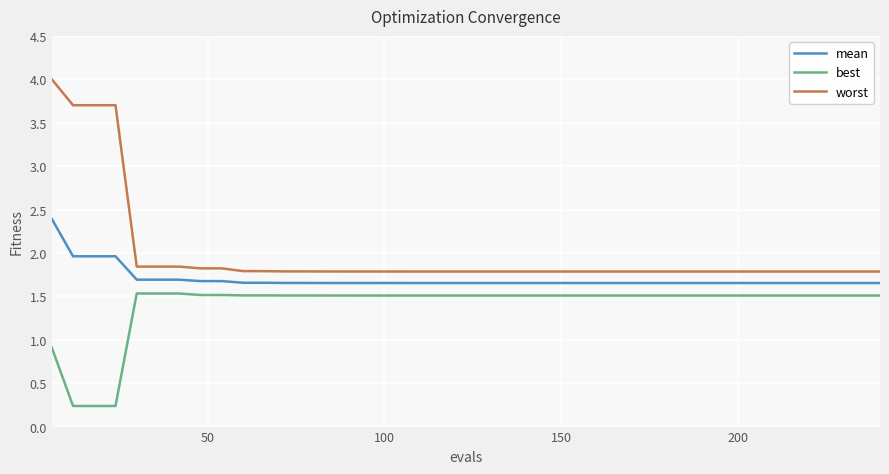

True or false: best has more than 0 interior local peaks.

True